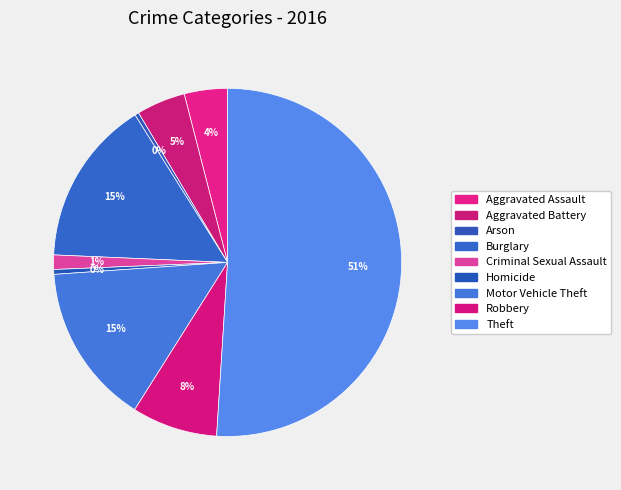

To the nearest percent, what is the difference between the Criminal Sexual Assault and Burglary slice percentages?

14%